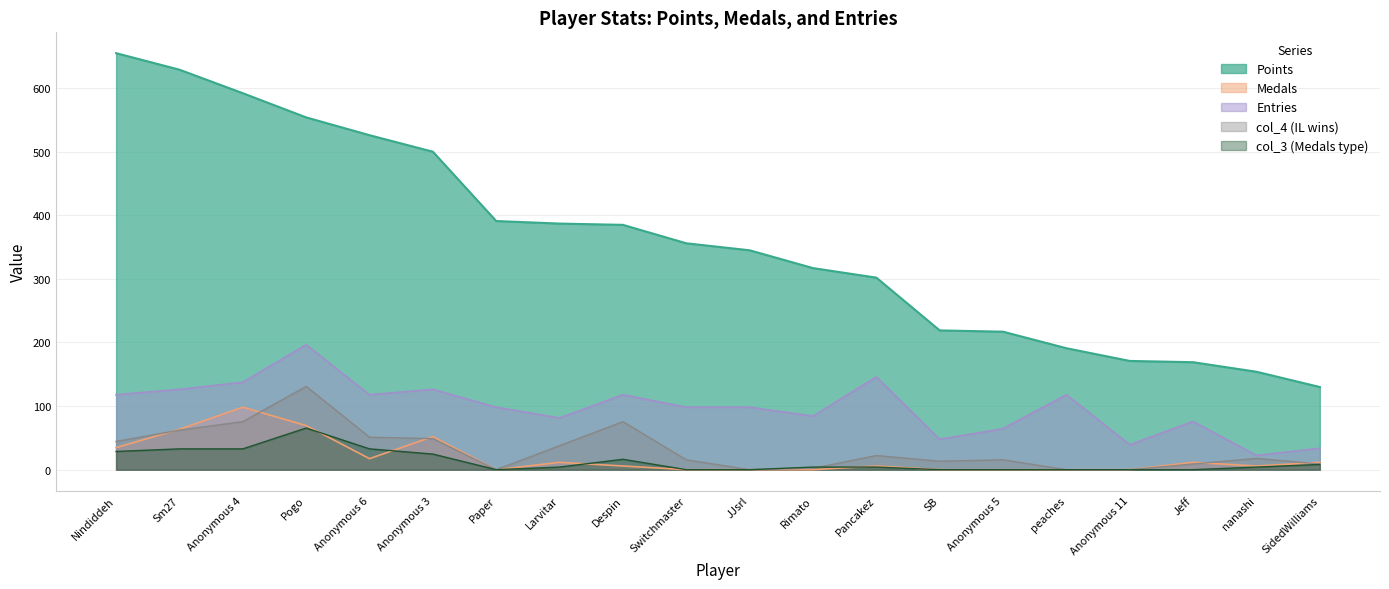

The value of Medals at Rimato is -41.4. True or false?

False